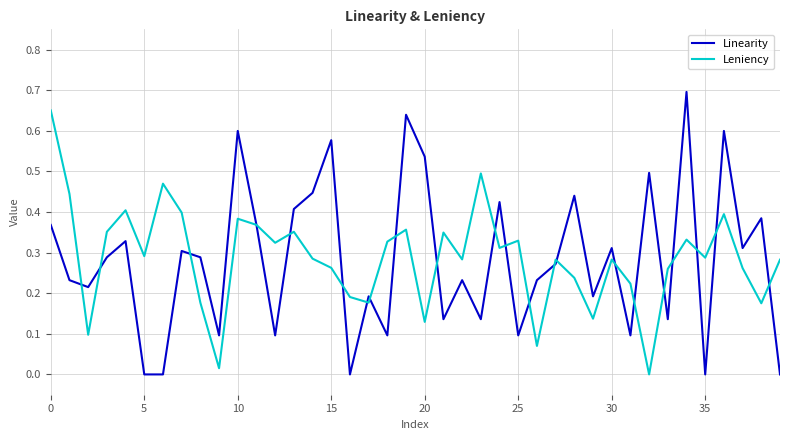

List the series in order of their peak value, lowest first.

Leniency, Linearity